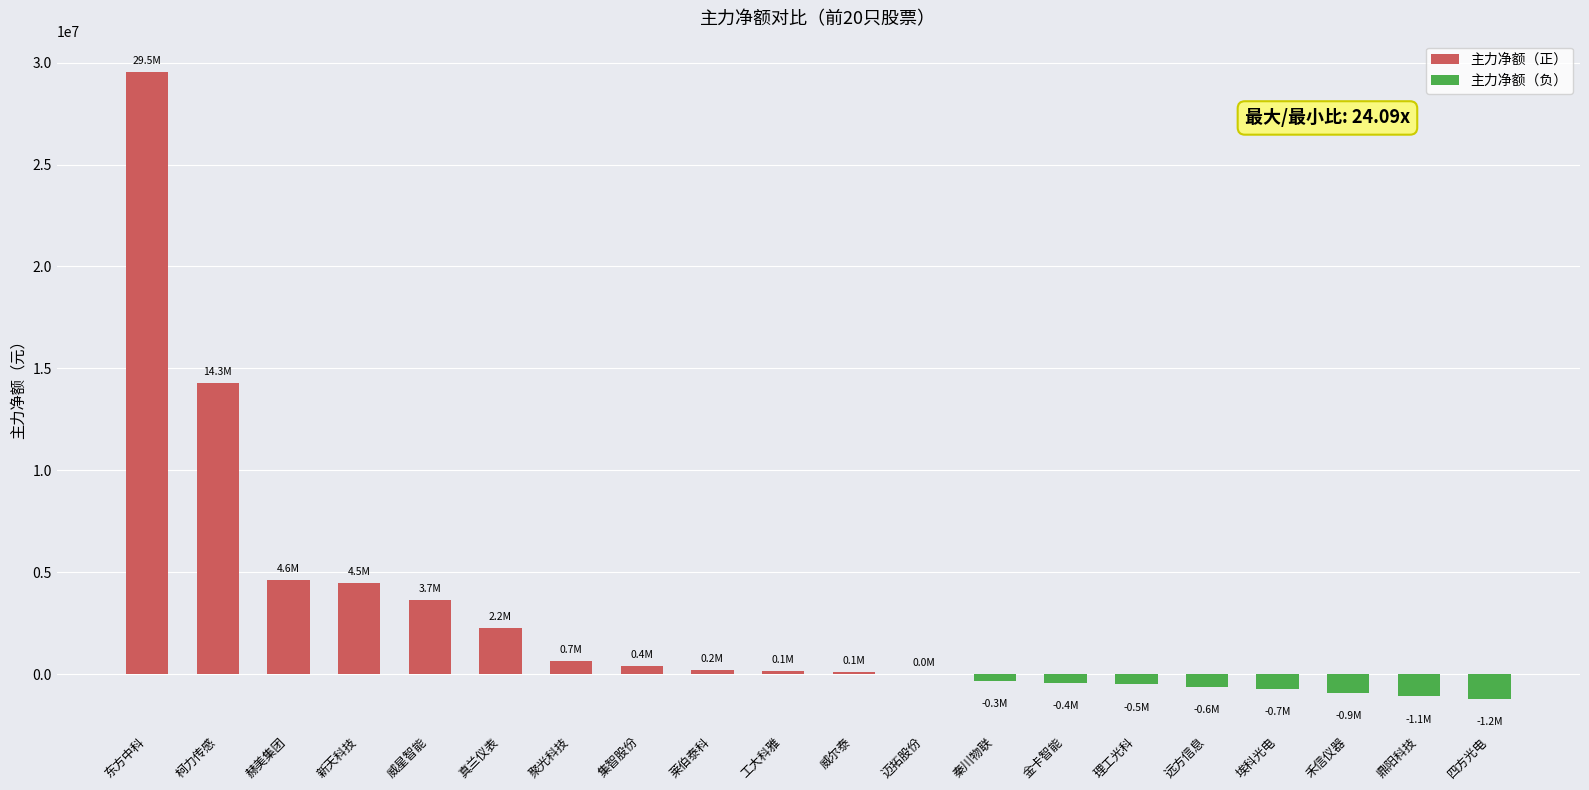

What is the sum of the values at 莱伯泰科 and 柯力传感?

14473105